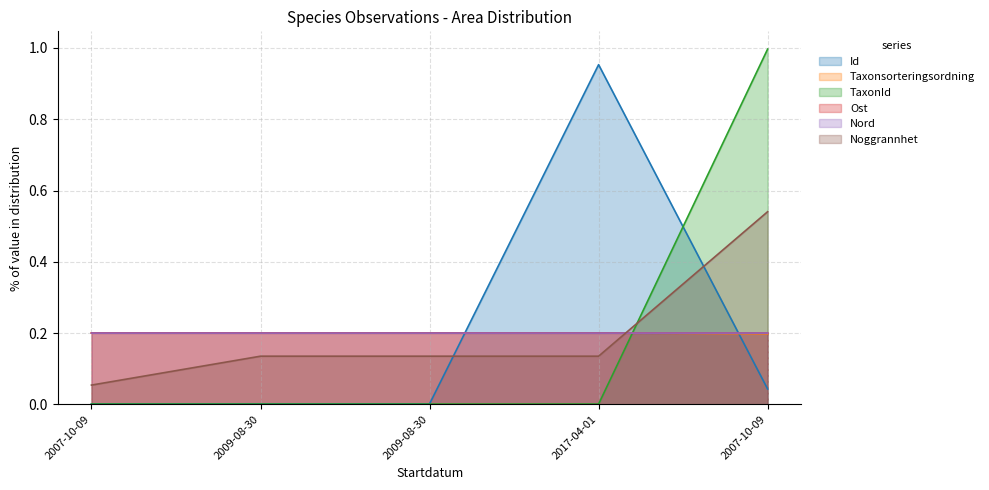

How many interior local peaks does the Taxonsorteringsordning series have?

2